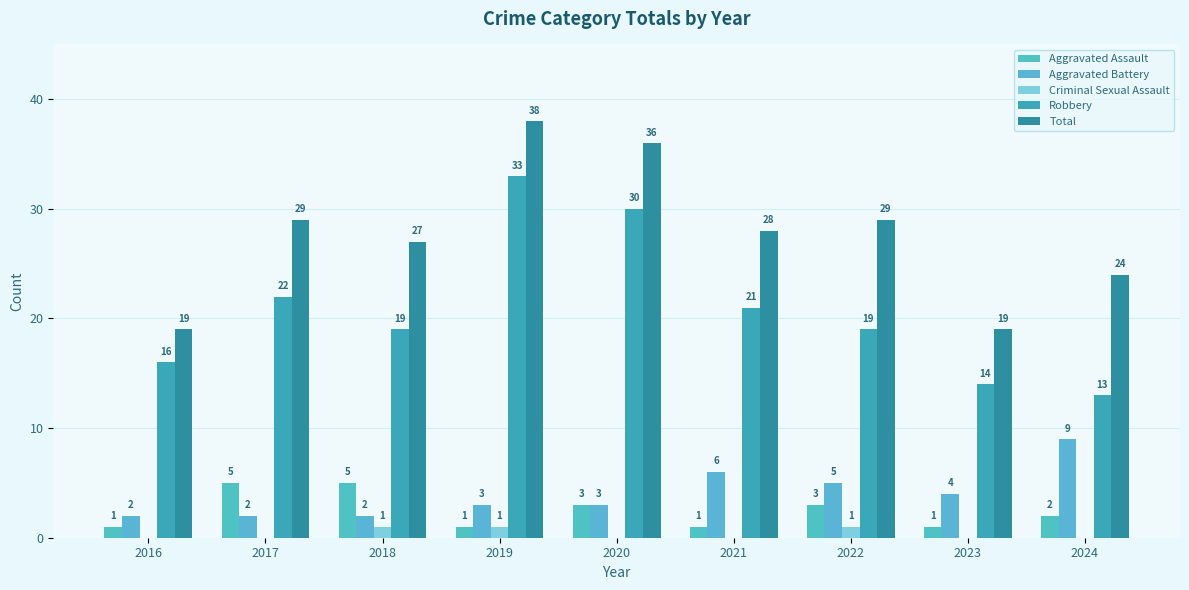

What are all the series names shown in the legend?

Aggravated Assault, Aggravated Battery, Criminal Sexual Assault, Robbery, Total